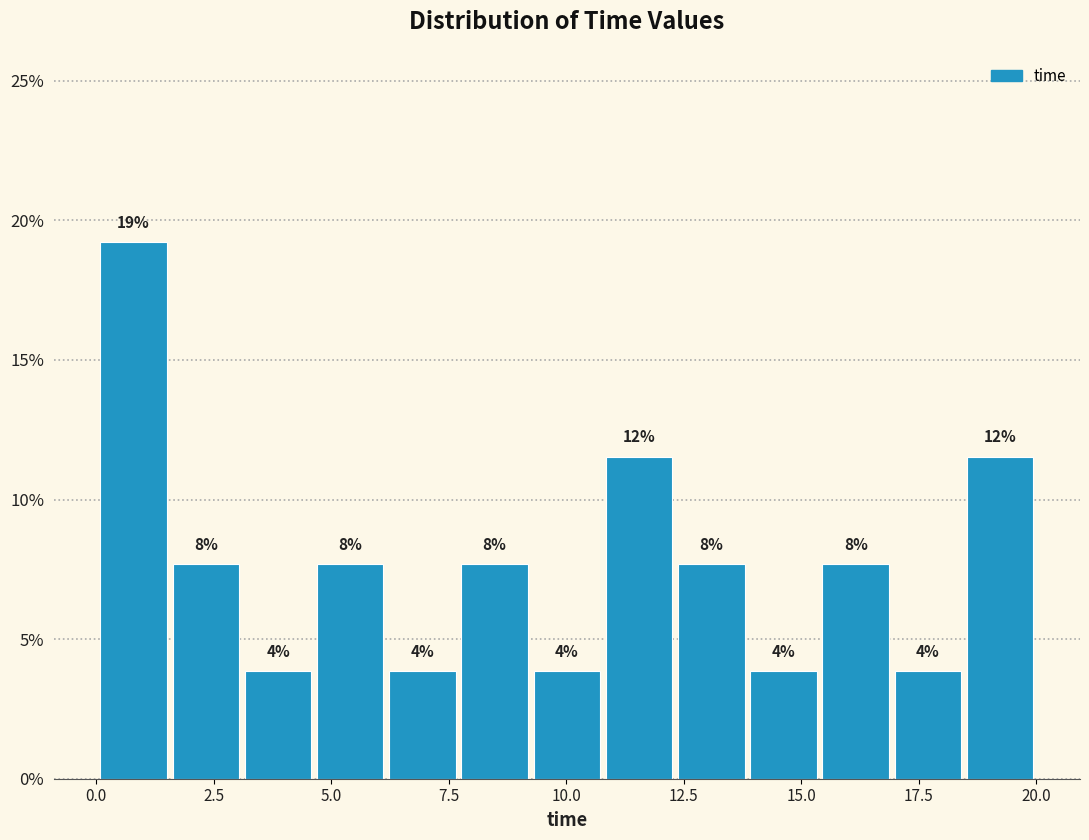

Read against the x-axis, roughly where is the centre of the tallest bar?

1.0